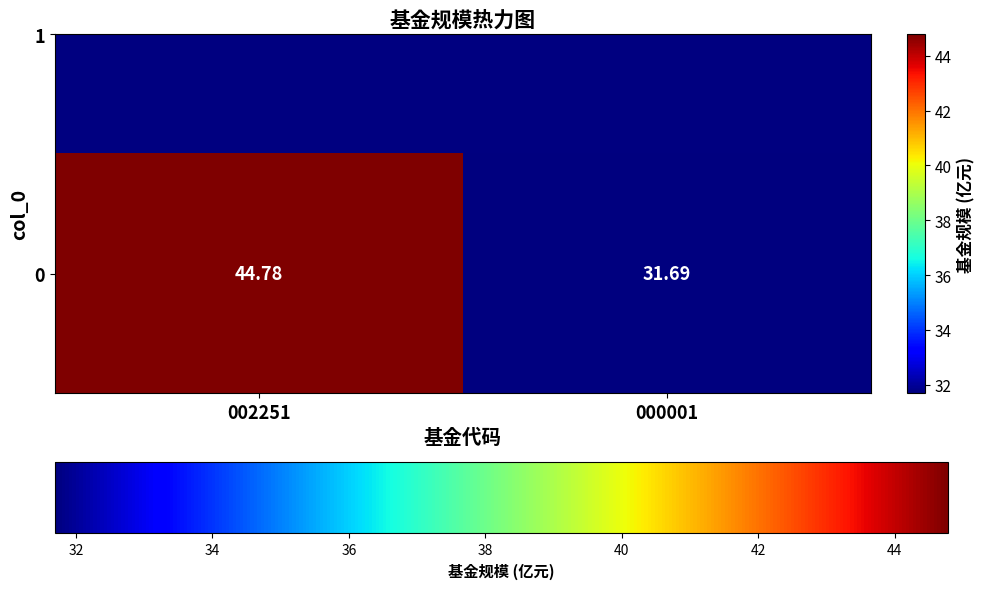

What is the ratio of the value at 002251 to the value at 000001?

1.4